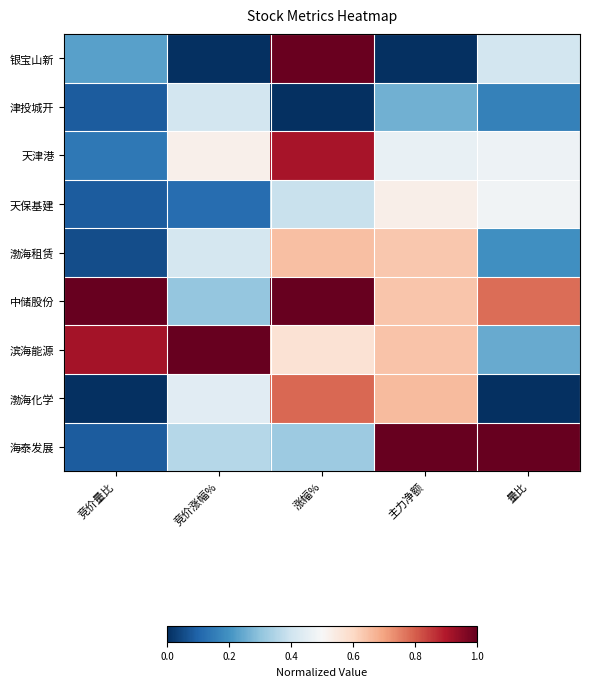

Reading left to right, list all the values displayed in this chart.

海泰发展: 竞价量比=0.1	竞价涨幅%=0.4	涨幅%=0.3	主力净额=1.0	量比=1.0
渤海化学: 竞价量比=0.0	竞价涨幅%=0.4	涨幅%=0.8	主力净额=0.7	量比=0.0
滨海能源: 竞价量比=0.9	竞价涨幅%=1.0	涨幅%=0.6	主力净额=0.6	量比=0.2
中储股份: 竞价量比=1.0	竞价涨幅%=0.3	涨幅%=1.0	主力净额=0.6	量比=0.8
渤海租赁: 竞价量比=0.1	竞价涨幅%=0.4	涨幅%=0.7	主力净额=0.6	量比=0.2
天保基建: 竞价量比=0.1	竞价涨幅%=0.1	涨幅%=0.4	主力净额=0.5	量比=0.5
天津港: 竞价量比=0.1	竞价涨幅%=0.5	涨幅%=0.9	主力净额=0.5	量比=0.5
津投城开: 竞价量比=0.1	竞价涨幅%=0.4	涨幅%=0.0	主力净额=0.3	量比=0.2
银宝山新: 竞价量比=0.2	竞价涨幅%=0.0	涨幅%=1.0	主力净额=0.0	量比=0.4